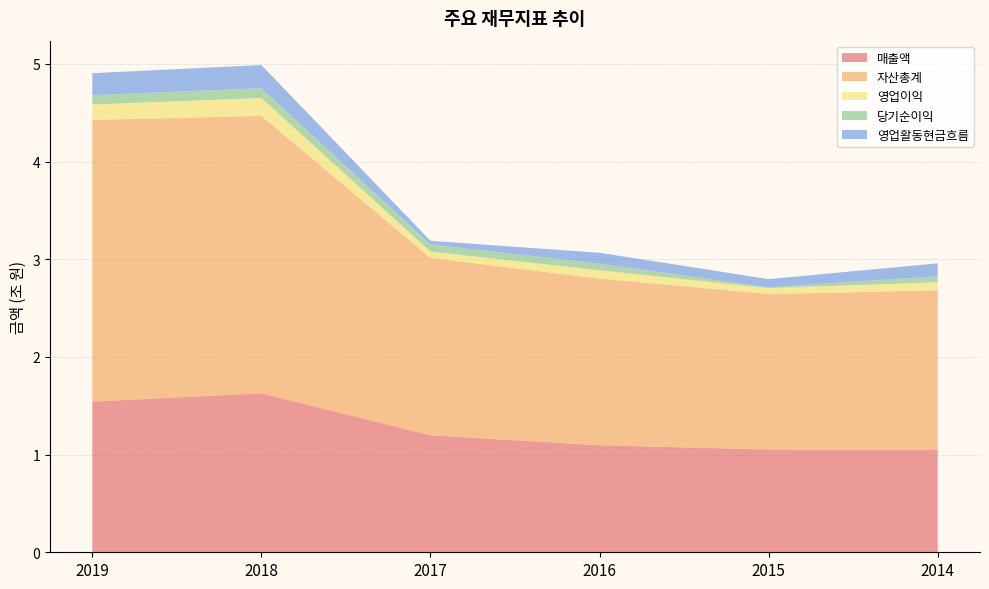

Reading left to right, extract all data points from this chart.

매출액: 2019=1542430973306	2018=1627628401442	2017=1197764022366	2016=1095268174419	2015=1051931152909	2014=1046657560990
자산총계: 2019=2884358506487	2018=2840279786882	2017=1816402594147	2016=1706513488963	2015=1592617349423	2014=1634069739230
영업이익: 2019=158437631946	2018=183651653215	2017=64147138412	2016=86116185660	2015=60539834700	2014=83701634034
당기순이익: 2019=94330214318	2018=100188706669	2017=73488619006	2016=67565442549	2015=8209681020	2014=62324306400
영업활동현금흐름: 2019=225459454971	2018=237099419242	2017=37274973046	2016=111381139710	2015=83646965661	2014=131936001772